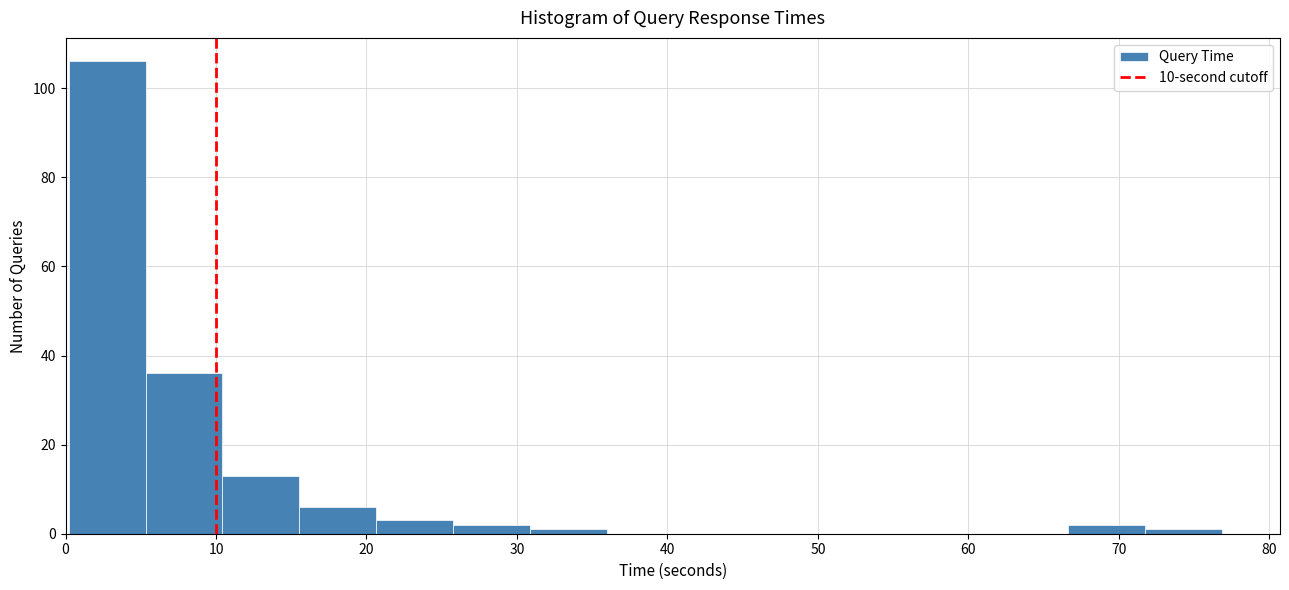

Reading left to right, transcribe this chart: for each bar, give the range it covers on the x-axis and its height. Neither the bar edges nor the heights are printed on the chart, so give them approximately, as read against the axes.

0 to 5: 106
5 to 10: 36
10 to 16: 14
16 to 21: 6
21 to 26: 4
26 to 31: 2
31 to 36: under 2
36 to 41: 0
41 to 46: 0
46 to 51: 0
51 to 56: 0
56 to 62: 0
62 to 67: 0
67 to 72: 2
72 to 77: under 2